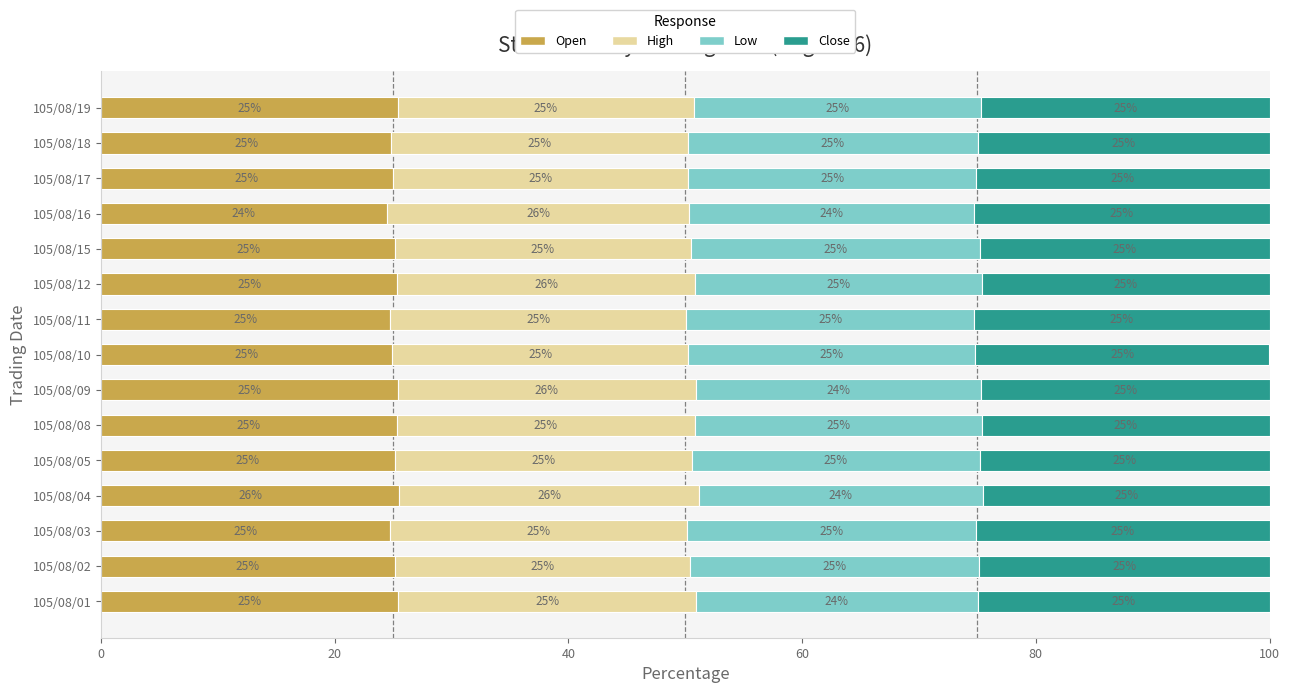

The Open series shows 24.5 at 105/08/16. True or false?

True